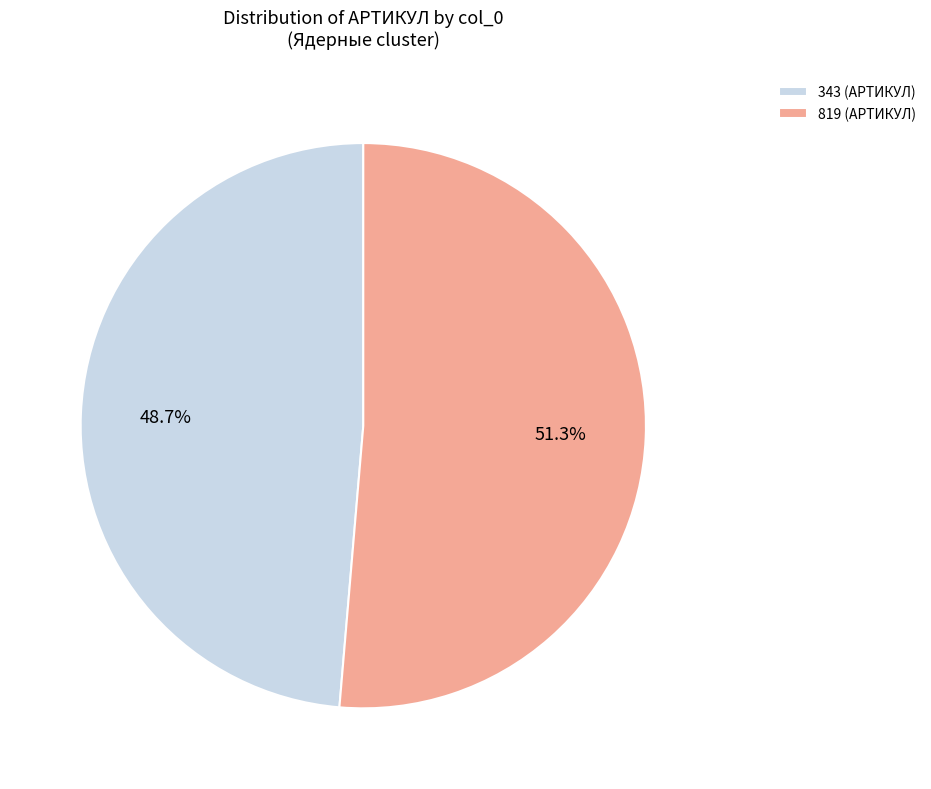

True or false: 343 accounts for 54% of the total.

False